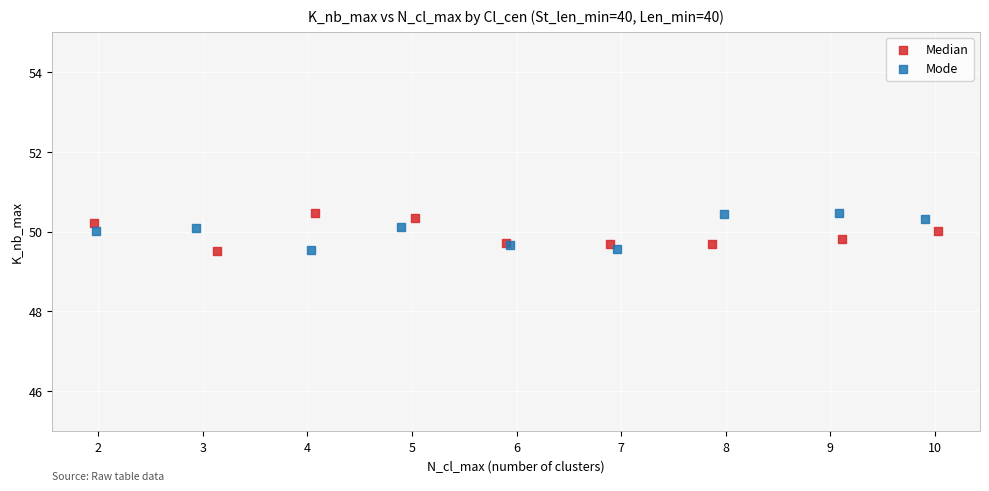

What are all the series names shown in the legend?

Median, Mode